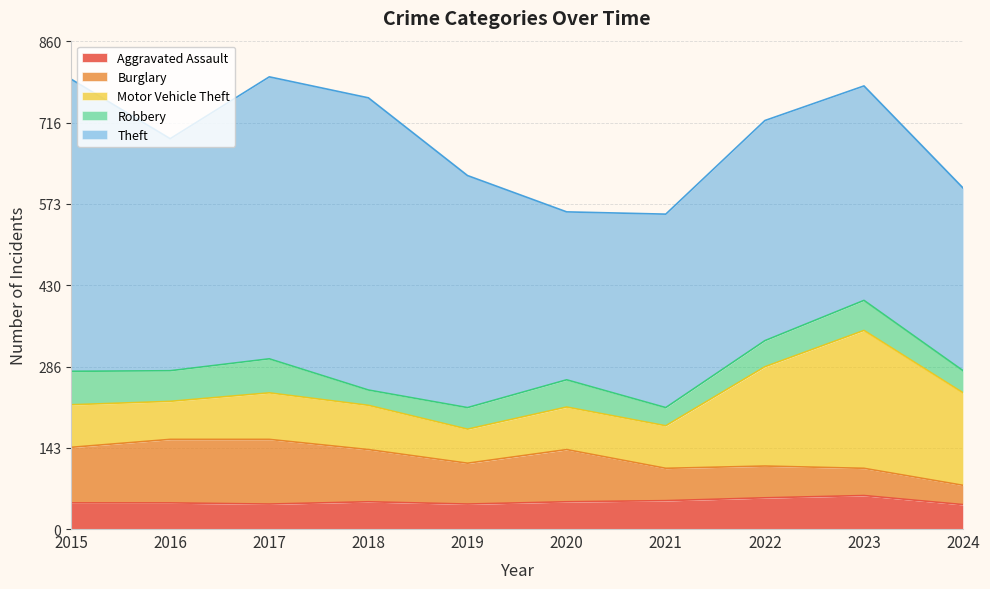

Does the chart display data point markers on the line(s)?

No